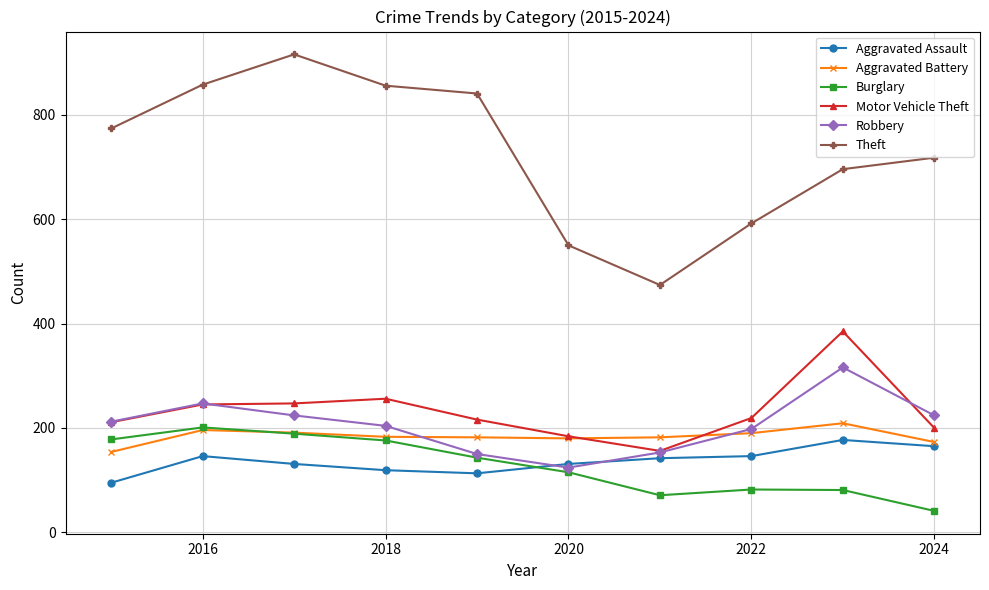

At how many categories does at least one series exceed 752?

5